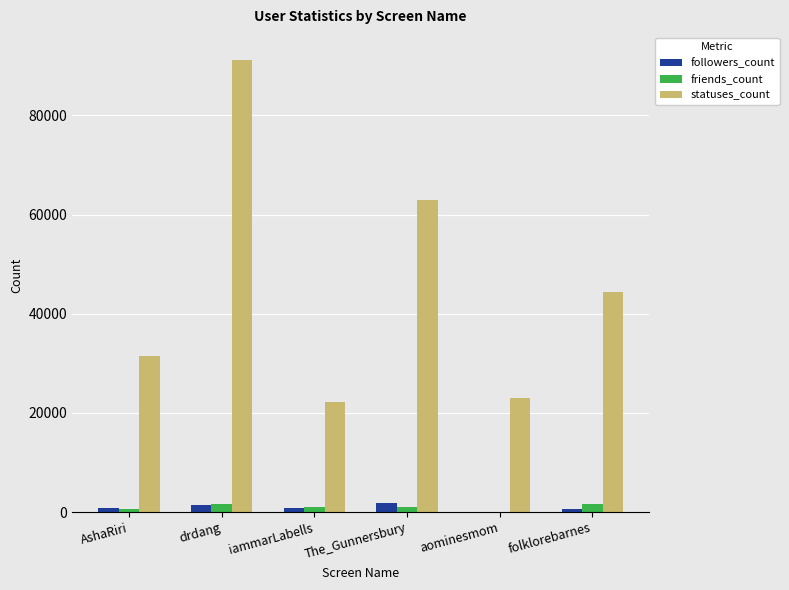

Count the number of data series in this chart.

3